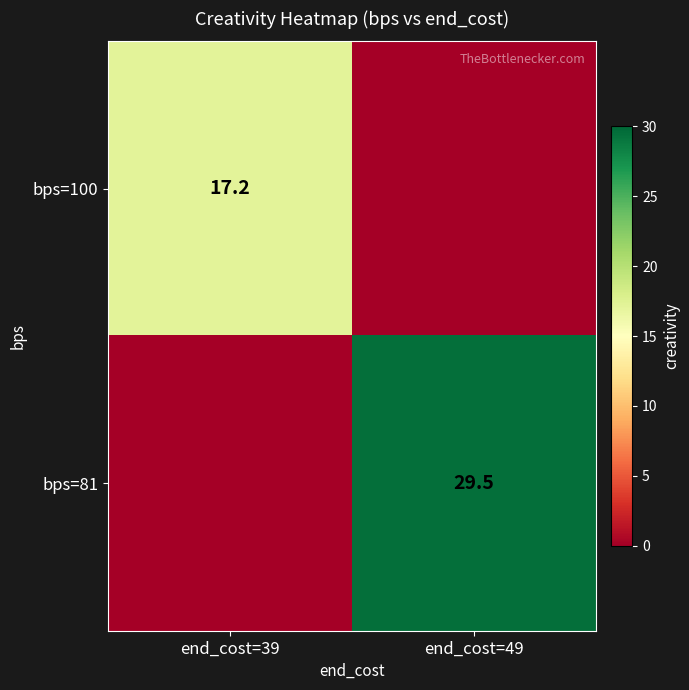

The value of bps=81 at end_cost=49 is 29.5. True or false?

True